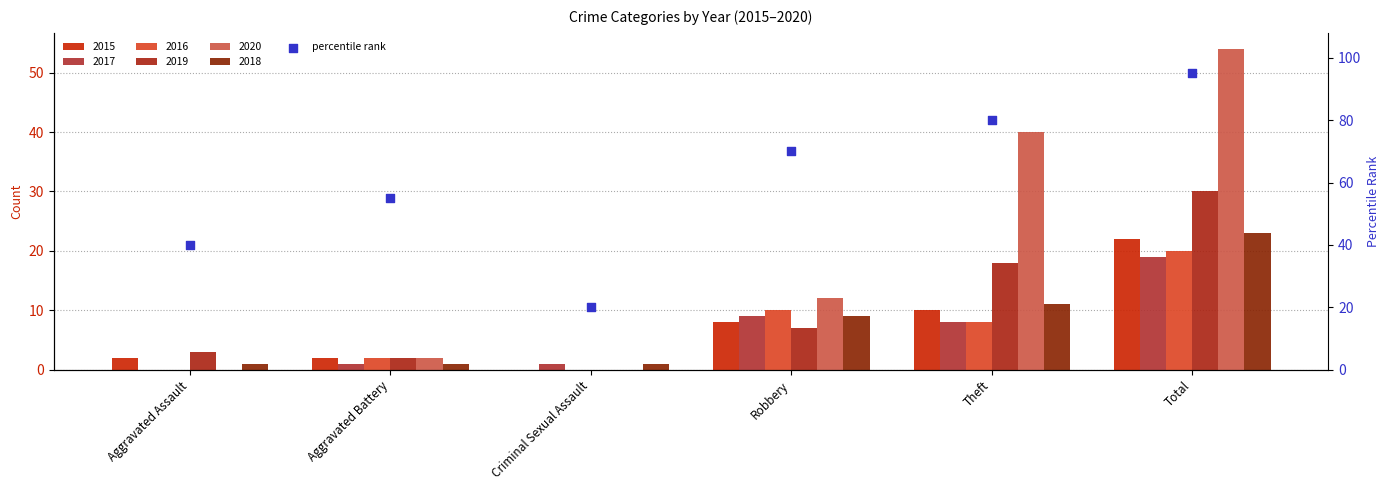

What is the ratio of the value at Aggravated Assault to the value at Total?

0.4